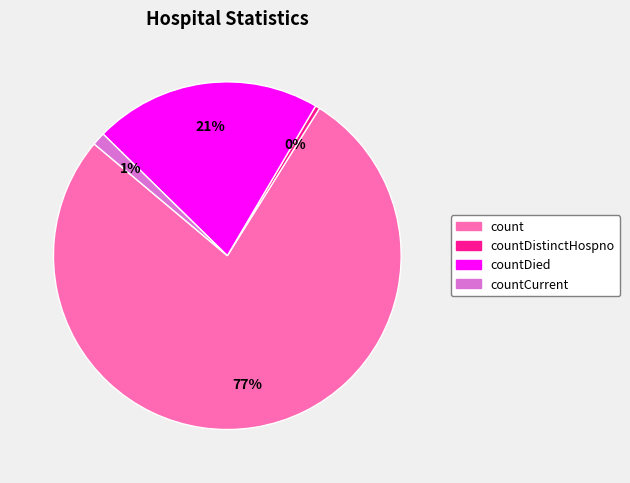

Do countCurrent and count together represent more than half of the pie?

Yes